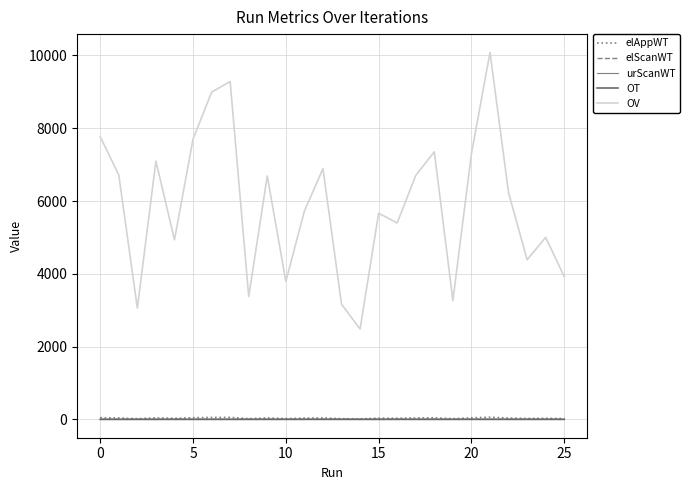

How many interior local valleys does the elScanWT series have?

9